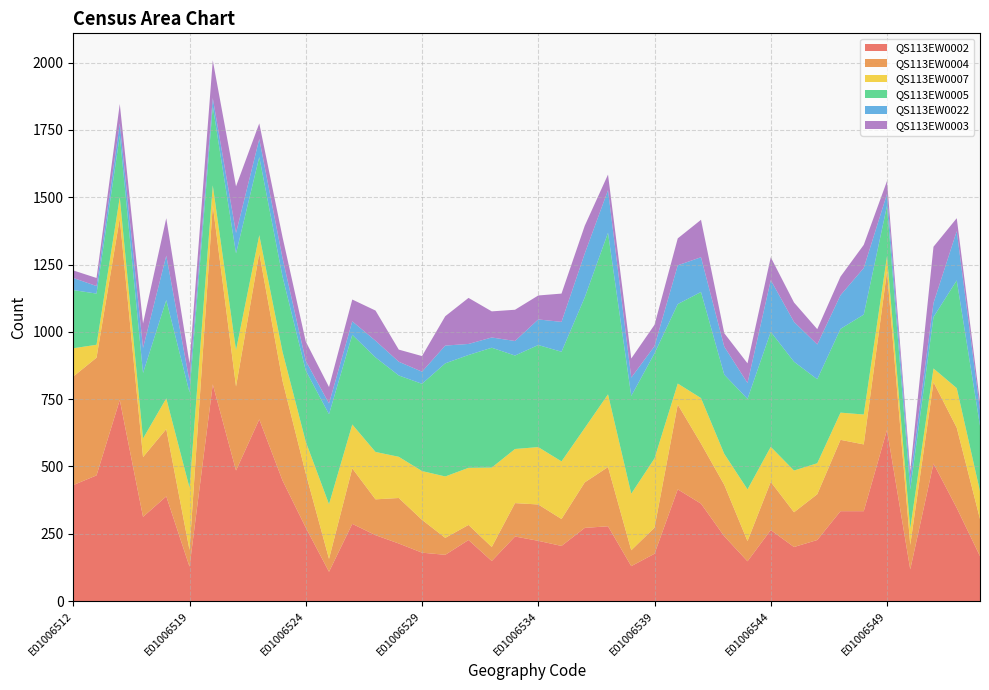

Reading right to left, transcribe all the data shown in this chart.

QS113EW0002: E01006553=167	E01006552=346	E01006551=511	E01006550=118	E01006549=636	E01006548=334	E01006547=334	E01006546=227	E01006545=201	E01006544=264	E01006543=148	E01006542=241	E01006541=362	E01006540=415	E01006539=176	E01006538=130	E01006537=278	E01006536=272	E01006535=205	E01006534=224	E01006533=240	E01006532=149	E01006531=227	E01006530=172	E01006529=180	E01006528=214	E01006527=245	E01006526=287	E01006525=109	E01006524=273	E01006523=448	E01006522=675	E01006521=485	E01006520=805	E01006519=128	E01006518=389	E01006515=313	E01006514=747	E01006513=467	E01006512=431
QS113EW0004: E01006553=138	E01006552=298	E01006551=302	E01006550=91	E01006549=588	E01006548=248	E01006547=265	E01006546=170	E01006545=129	E01006544=179	E01006543=75	E01006542=191	E01006541=223	E01006540=315	E01006539=97	E01006538=59	E01006537=220	E01006536=169	E01006535=100	E01006534=135	E01006533=124	E01006532=52	E01006531=56	E01006530=63	E01006529=122	E01006528=169	E01006527=133	E01006526=206	E01006525=48	E01006524=201	E01006523=370	E01006522=617	E01006521=312	E01006520=665	E01006519=62	E01006518=250	E01006515=222	E01006514=675	E01006513=437	E01006512=403
QS113EW0007: E01006553=103	E01006552=147	E01006551=51	E01006550=61	E01006549=57	E01006548=111	E01006547=101	E01006546=115	E01006545=155	E01006544=130	E01006543=192	E01006542=115	E01006541=169	E01006540=78	E01006539=257	E01006538=210	E01006537=270	E01006536=202	E01006535=214	E01006534=213	E01006533=201	E01006532=295	E01006531=212	E01006530=228	E01006529=181	E01006528=153	E01006527=176	E01006526=163	E01006525=203	E01006524=118	E01006523=108	E01006522=67	E01006521=135	E01006520=74	E01006519=231	E01006518=114	E01006515=69	E01006514=78	E01006513=48	E01006512=105
QS113EW0005: E01006553=243	E01006552=400	E01006551=191	E01006550=145	E01006549=187	E01006548=371	E01006547=311	E01006546=312	E01006545=404	E01006544=427	E01006543=336	E01006542=294	E01006541=394	E01006540=295	E01006539=390	E01006538=363	E01006537=600	E01006536=485	E01006535=407	E01006534=379	E01006533=347	E01006532=445	E01006531=419	E01006530=420	E01006529=324	E01006528=302	E01006527=351	E01006526=333	E01006525=334	E01006524=264	E01006523=279	E01006522=290	E01006521=359	E01006520=294	E01006519=354	E01006518=365	E01006515=243	E01006514=229	E01006513=190	E01006512=216
QS113EW0022: E01006553=59	E01006552=183	E01006551=52	E01006550=42	E01006549=44	E01006548=173	E01006547=125	E01006546=129	E01006545=148	E01006544=192	E01006543=59	E01006542=104	E01006541=129	E01006540=144	E01006539=27	E01006538=68	E01006537=158	E01006536=163	E01006535=111	E01006534=95	E01006533=54	E01006532=38	E01006531=41	E01006530=66	E01006529=45	E01006528=51	E01006527=62	E01006526=50	E01006525=40	E01006524=36	E01006523=69	E01006522=67	E01006521=76	E01006520=30	E01006519=42	E01006518=165	E01006515=93	E01006514=45	E01006513=28	E01006512=45
QS113EW0003: E01006553=29	E01006552=48	E01006551=209	E01006550=27	E01006549=48	E01006548=86	E01006547=69	E01006546=57	E01006545=72	E01006544=85	E01006543=73	E01006542=50	E01006541=139	E01006540=100	E01006539=79	E01006538=71	E01006537=58	E01006536=103	E01006535=105	E01006534=89	E01006533=116	E01006532=97	E01006531=171	E01006530=109	E01006529=58	E01006528=45	E01006527=112	E01006526=81	E01006525=61	E01006524=72	E01006523=78	E01006522=58	E01006521=173	E01006520=140	E01006519=66	E01006518=139	E01006515=91	E01006514=72	E01006513=30	E01006512=28